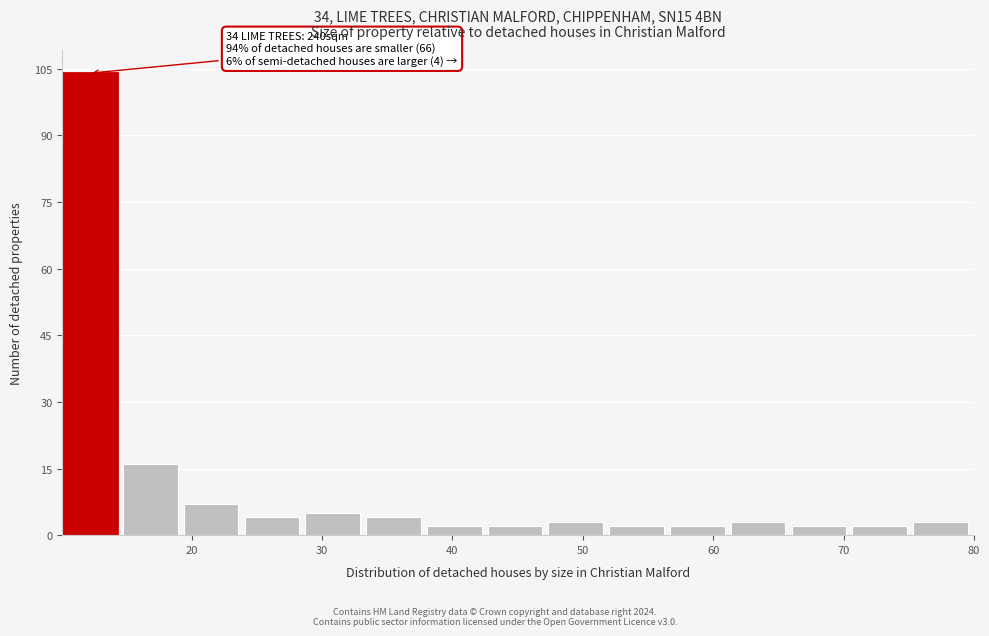

Which range on the x-axis has the tallest bar?

10 to 15